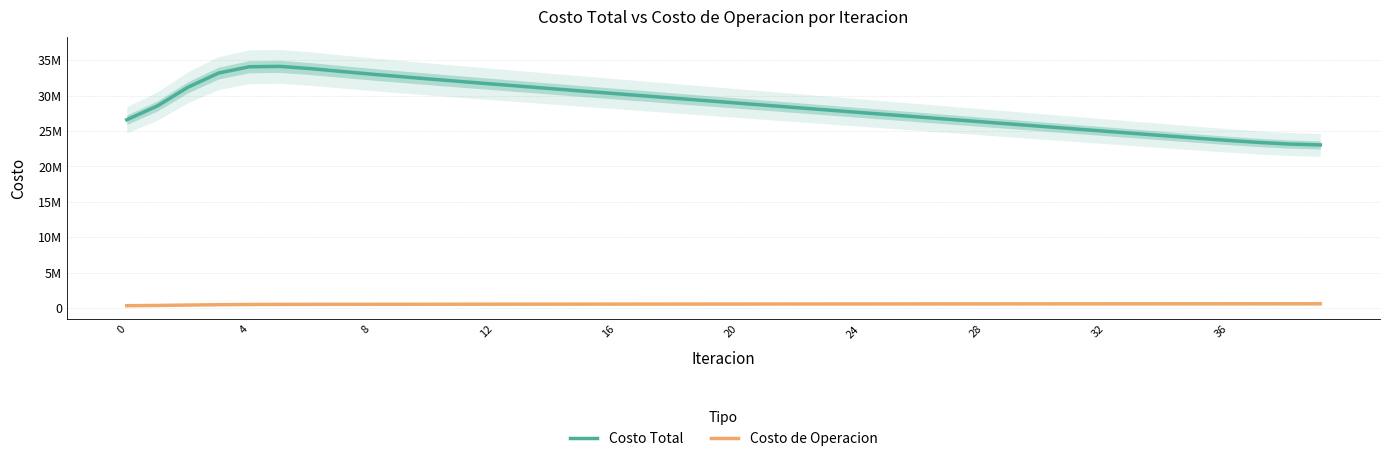

True or false: Costo Total and Costo de Operacion cross at least once.

False